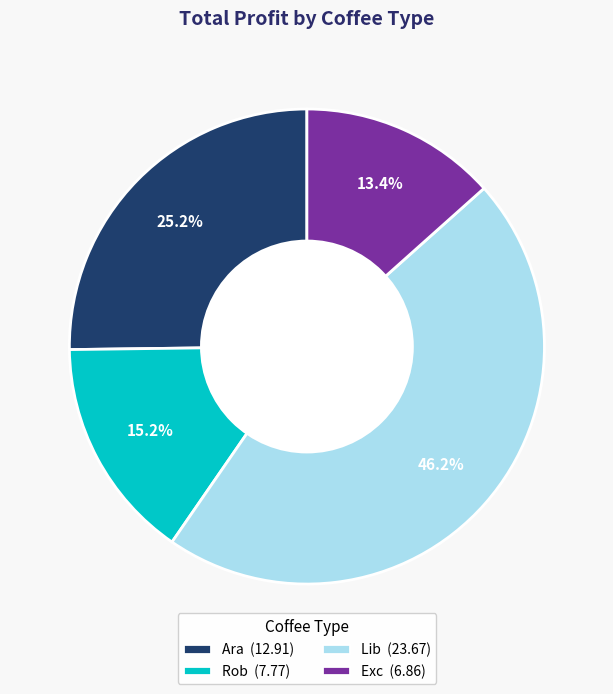

What is the ratio of the value at Rob (7.77) to the value at Ara (12.91)?

0.6